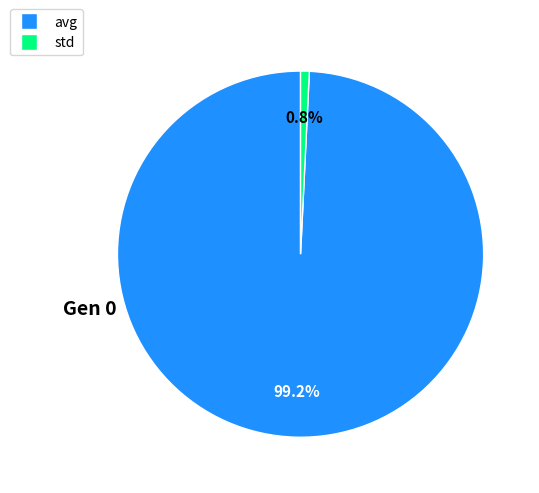

To the nearest percent, what is the average slice percentage?

50%